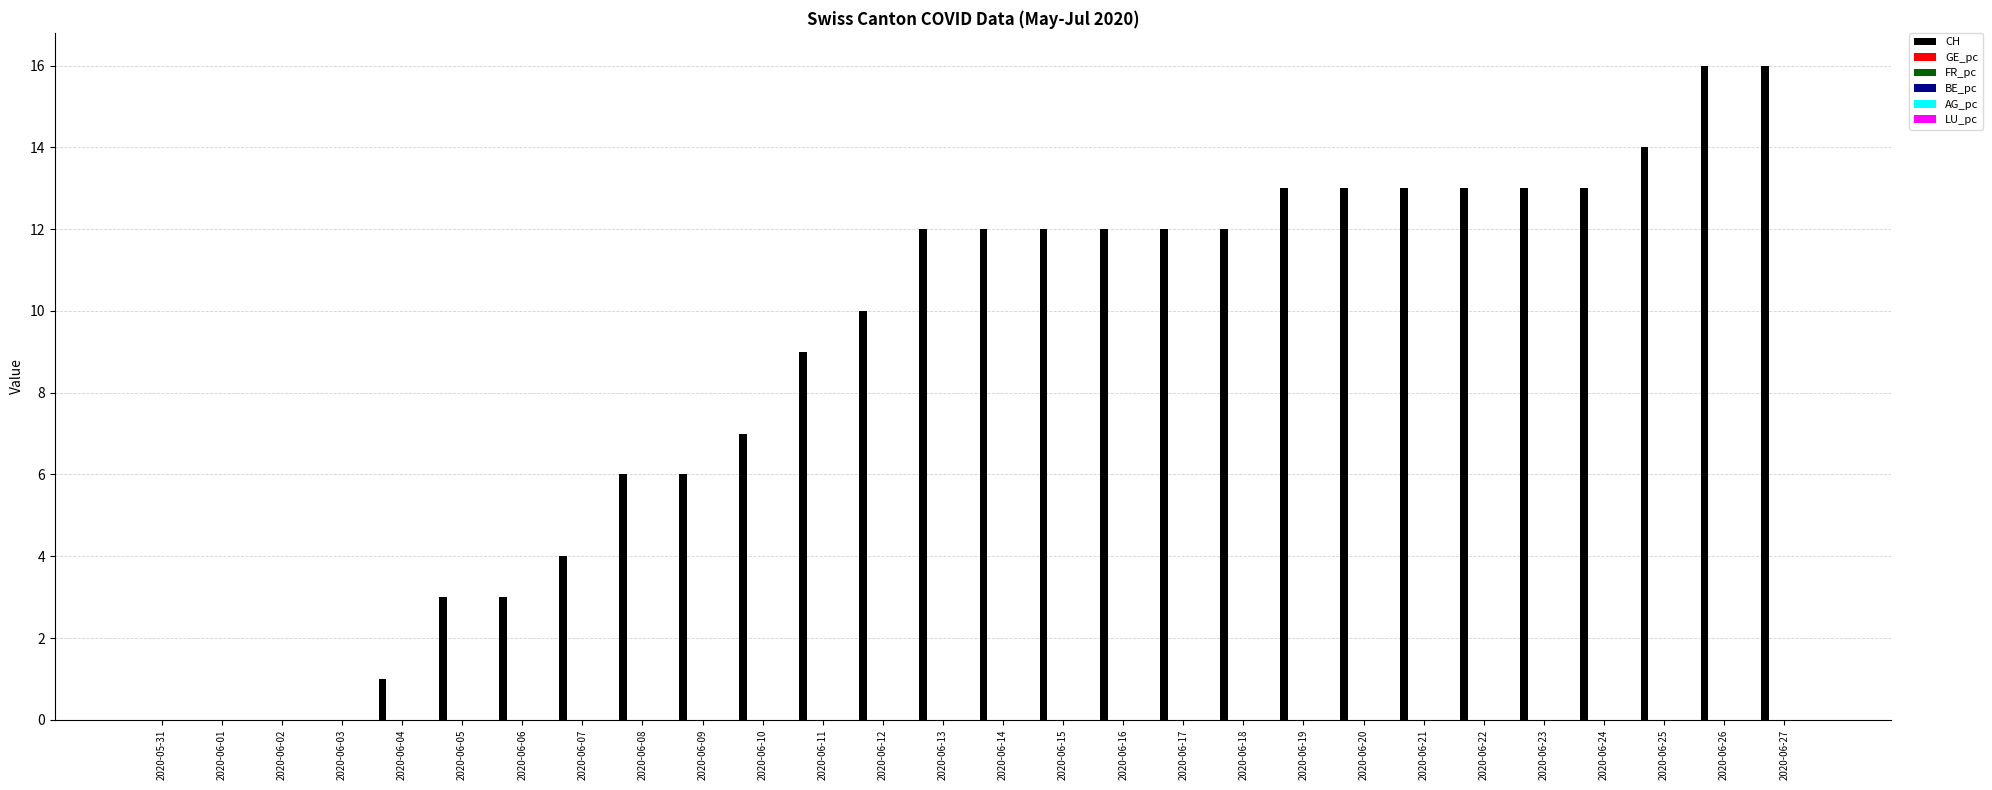

Which series has the largest total across all categories?

CH